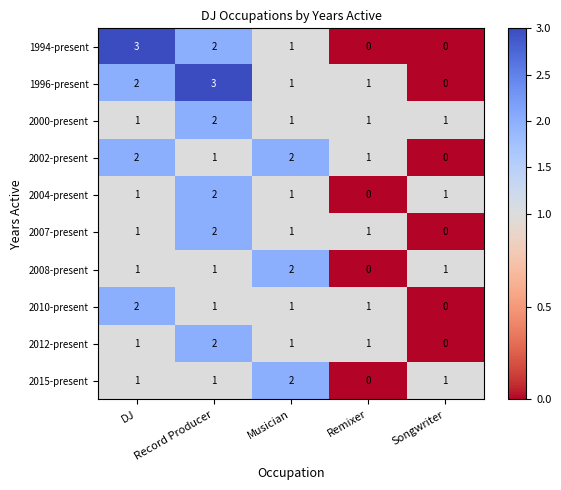

Is it true that 2002-present equals 1 at Musician?

False